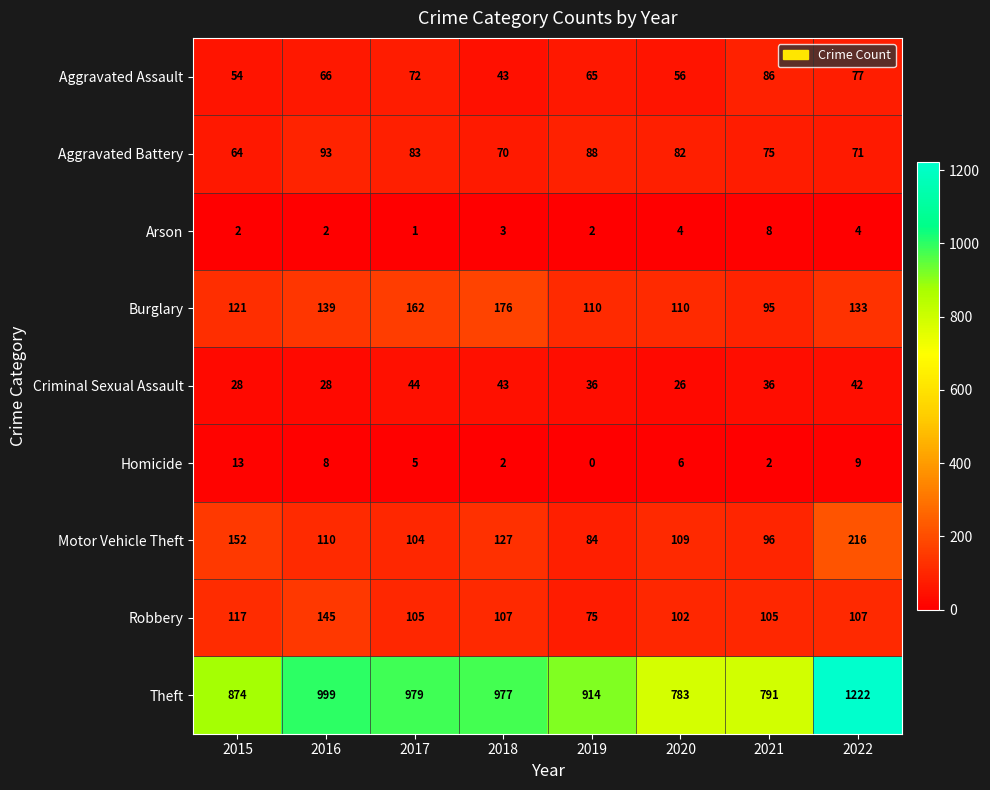

The Theft series shows 783 at 2020. True or false?

True